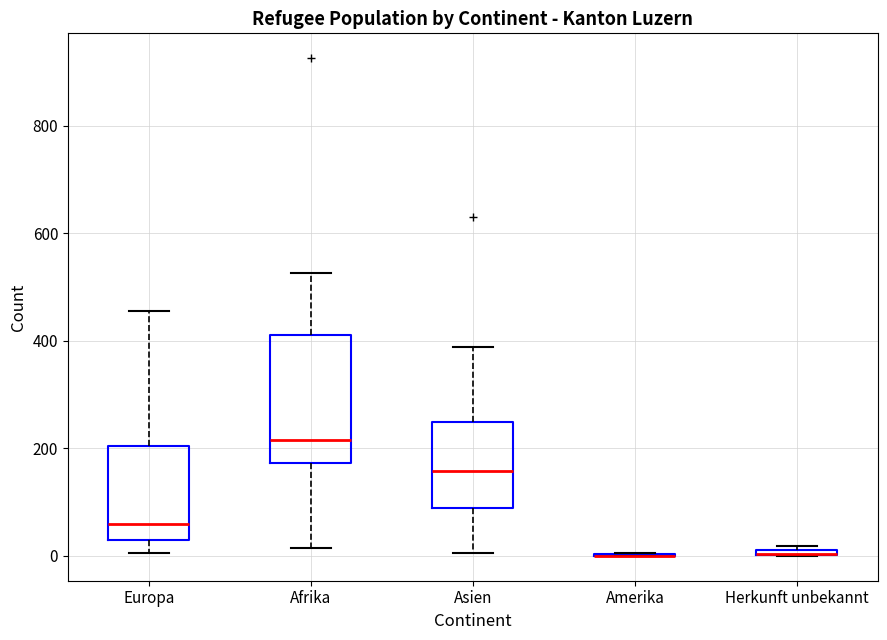

Where does the lower whisker of the box for Afrika end on the y-axis? The values are not printed on the chart, so give them approximately, as read against the axis.

20